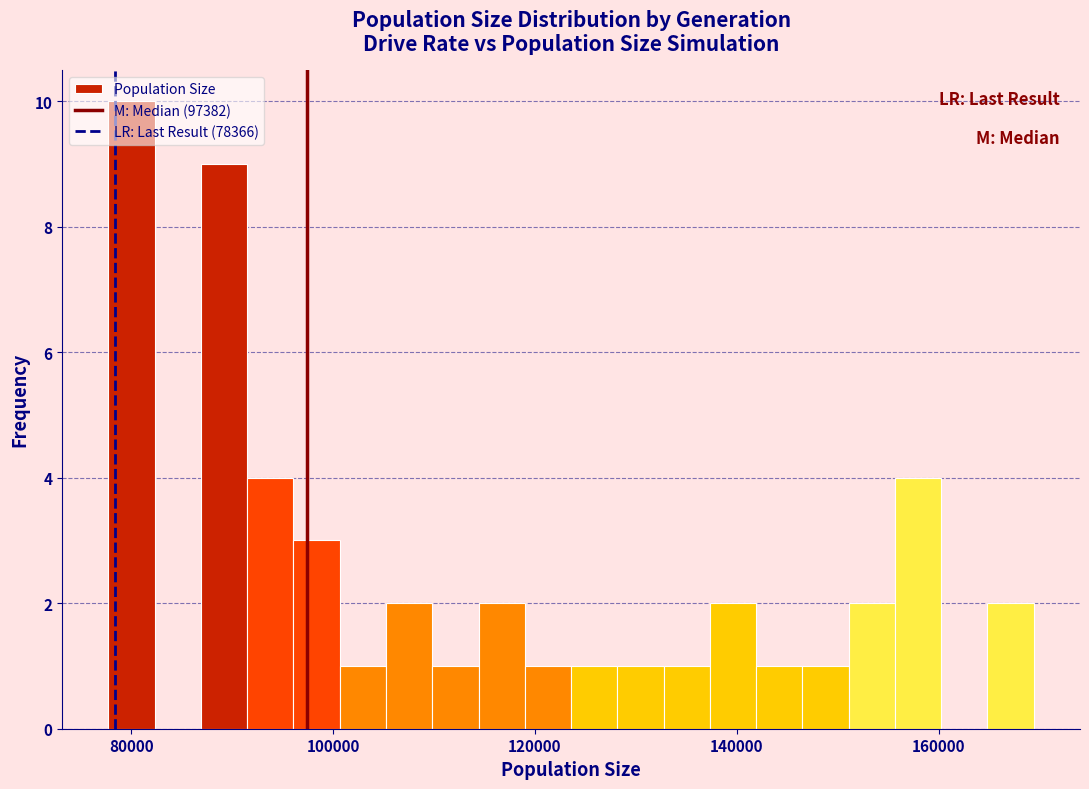

Around what value on the x-axis is the tallest bar? Give the approximate position of its centre, as read against the axis.

80000